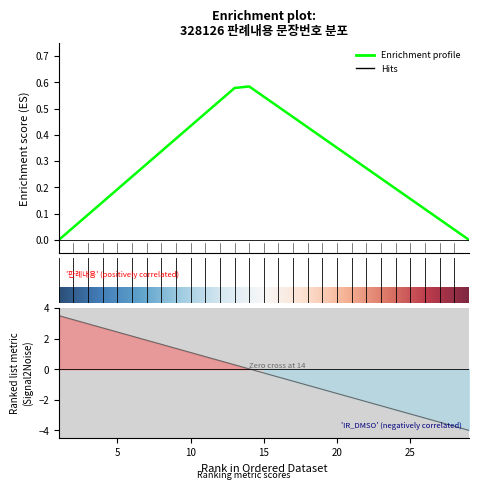

Does the chart display data point markers on the line(s)?

No